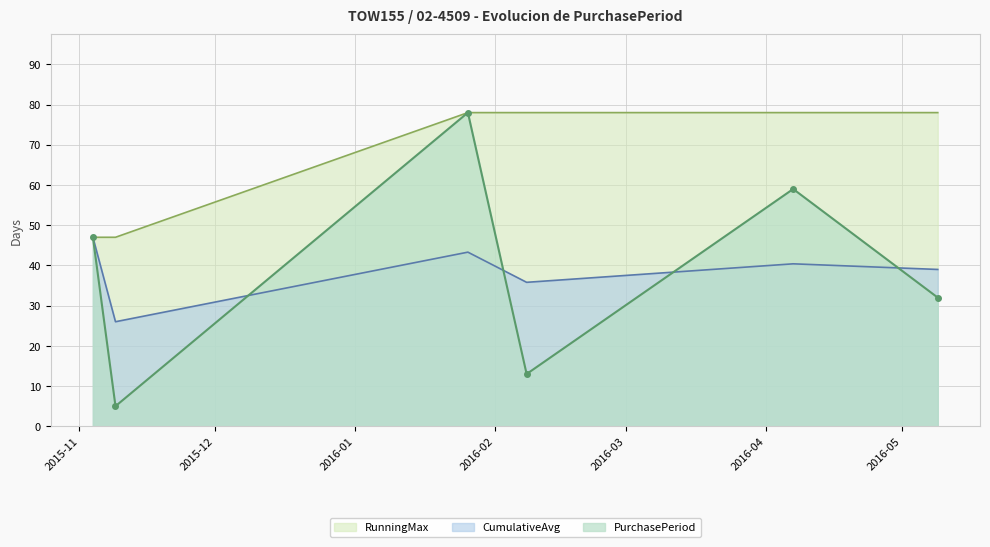

Where does the data first go above 47?

2016-01-26